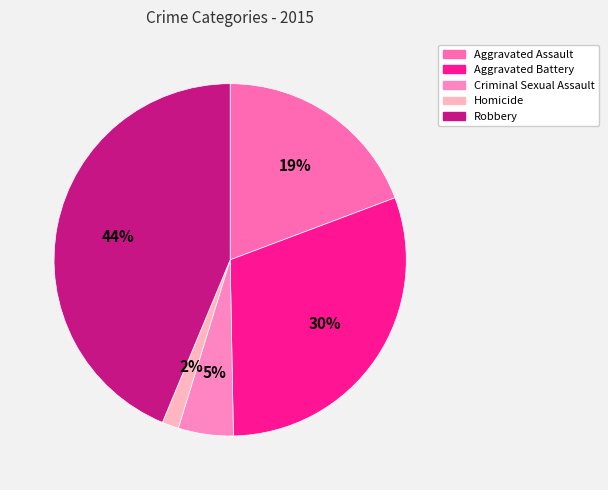

Is there a majority slice in this chart?

No